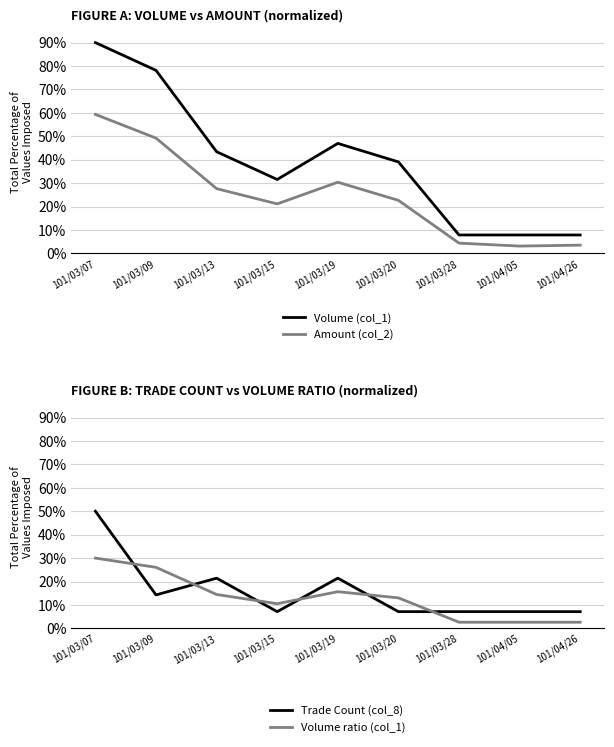

Between 101/04/05 and 101/04/26, which is larger?

101/04/05